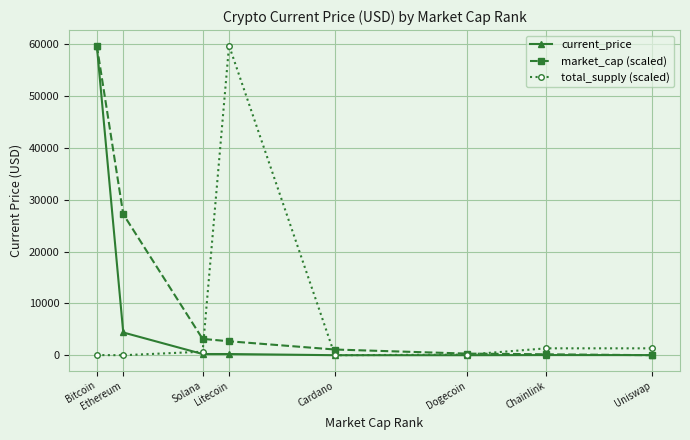

At how many categories does at least one series exceed 24170?

3